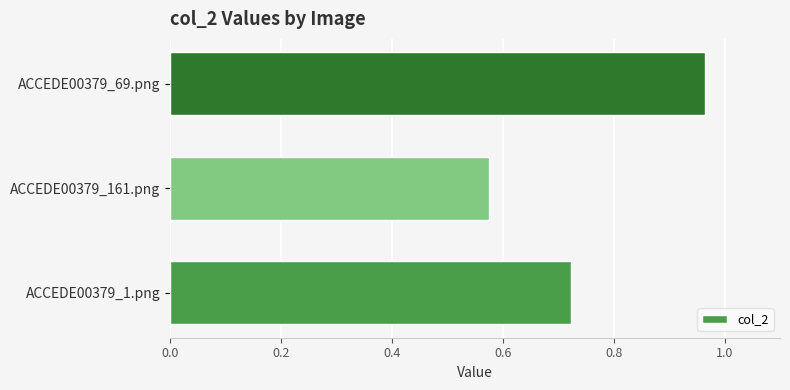

What is the change in value from ACCEDE00379_1.png to ACCEDE00379_69.png?

+0.2